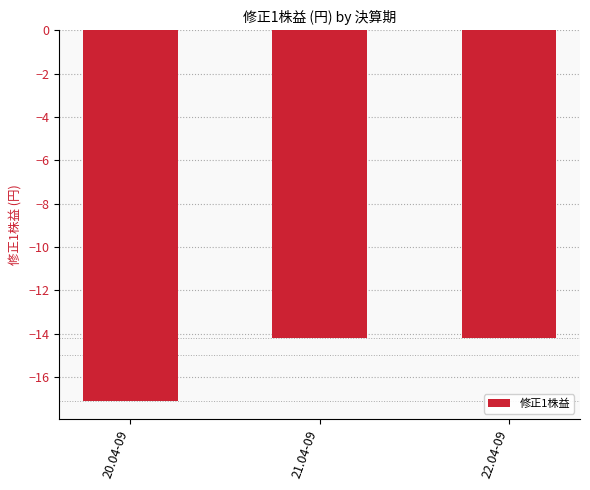

What is the label of the 2nd bar from the left?

21.04-09